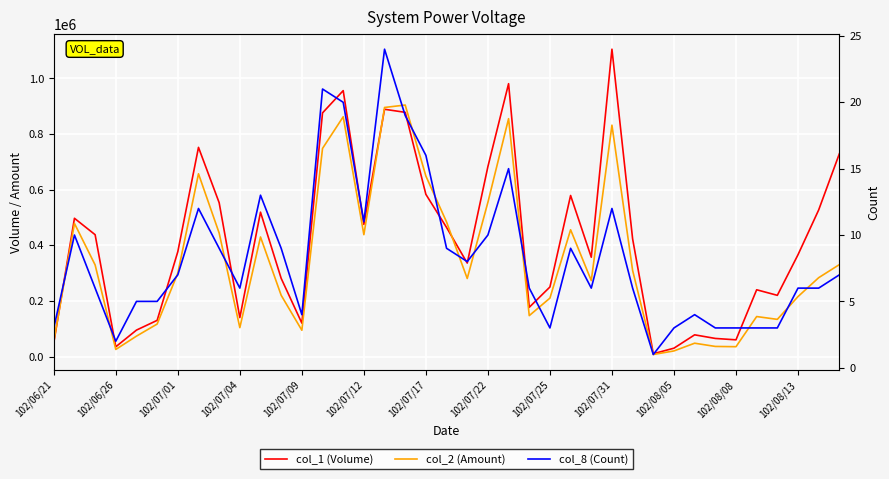

What is the average value of the col_1 (Volume) series?

418538